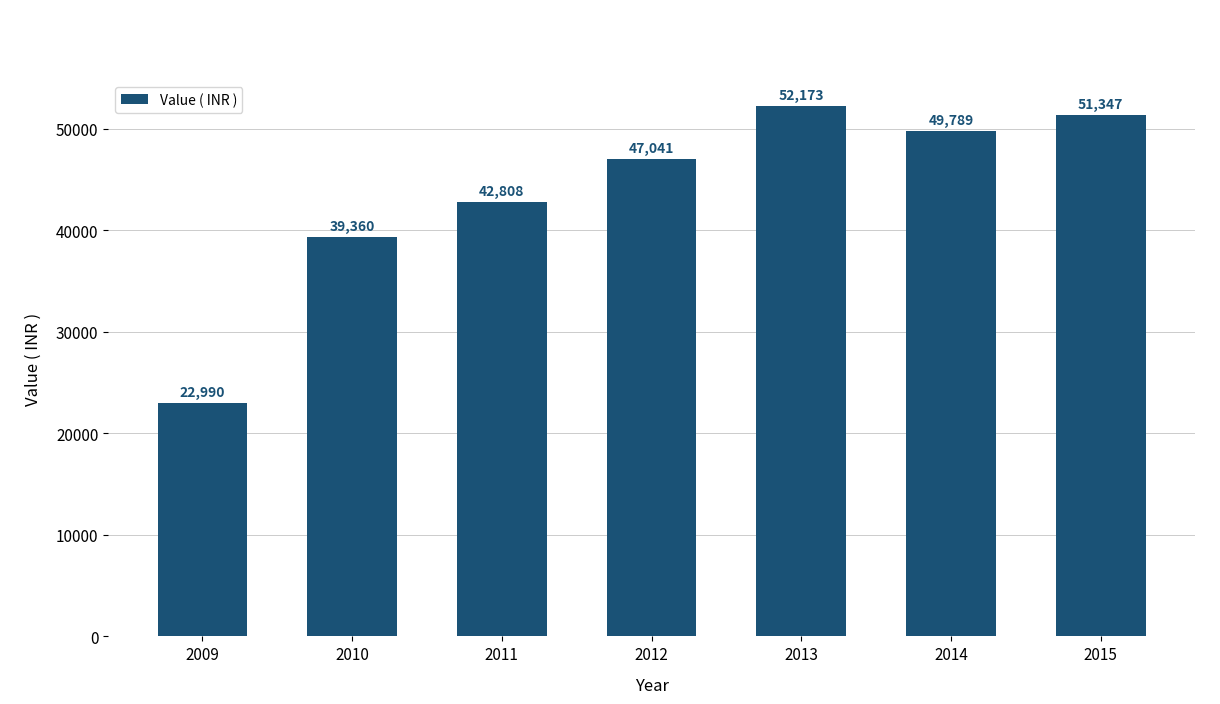

Which category has the lowest value across all series?

2009